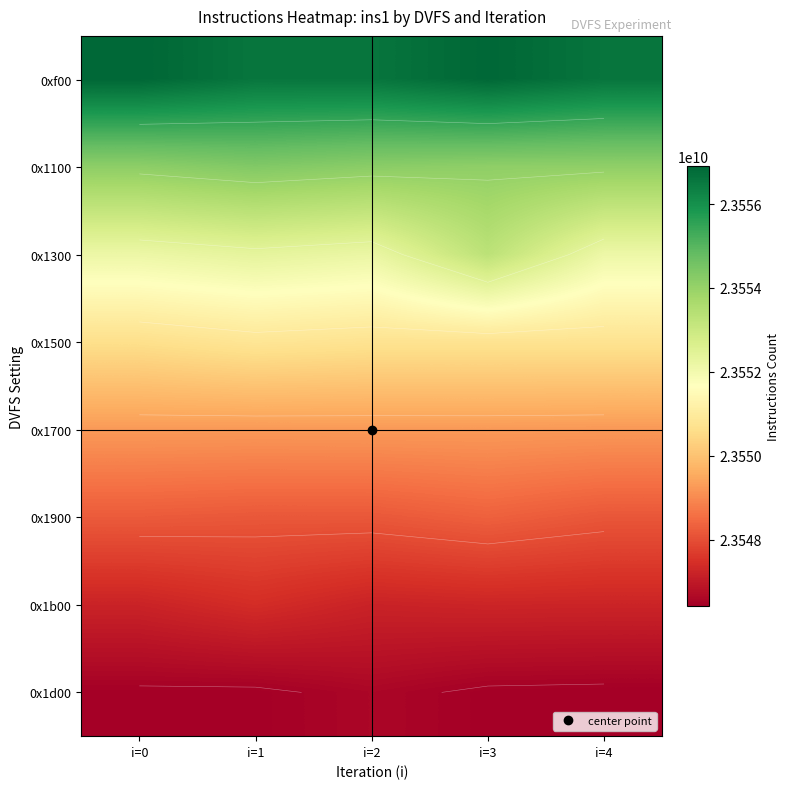

At i=3, list the series in order from largest to smallest.

0xf00, 0x1100, 0x1300, 0x1500, 0x1700, 0x1900, 0x1b00, 0x1d00